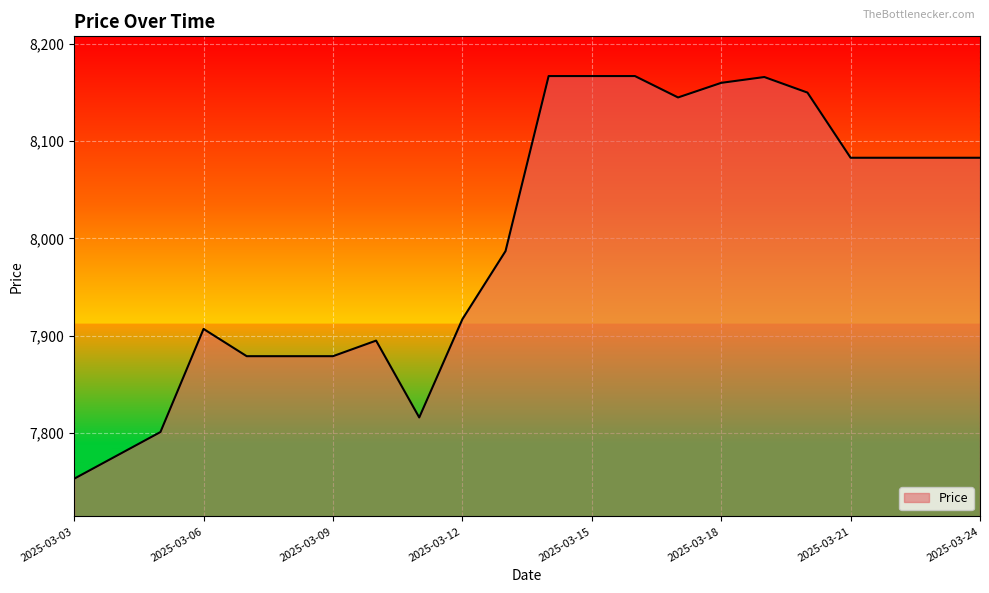

What is the maximum value shown in the chart?

8167